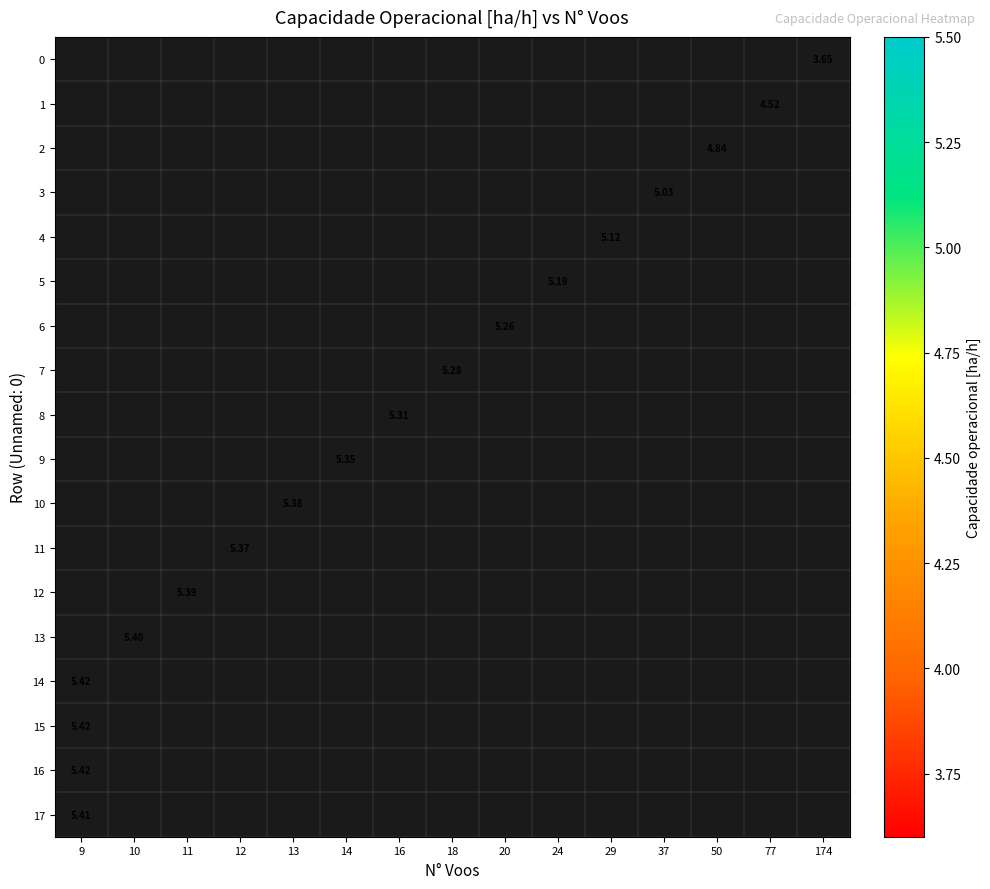

Which has a higher value, 29 or 13?

13